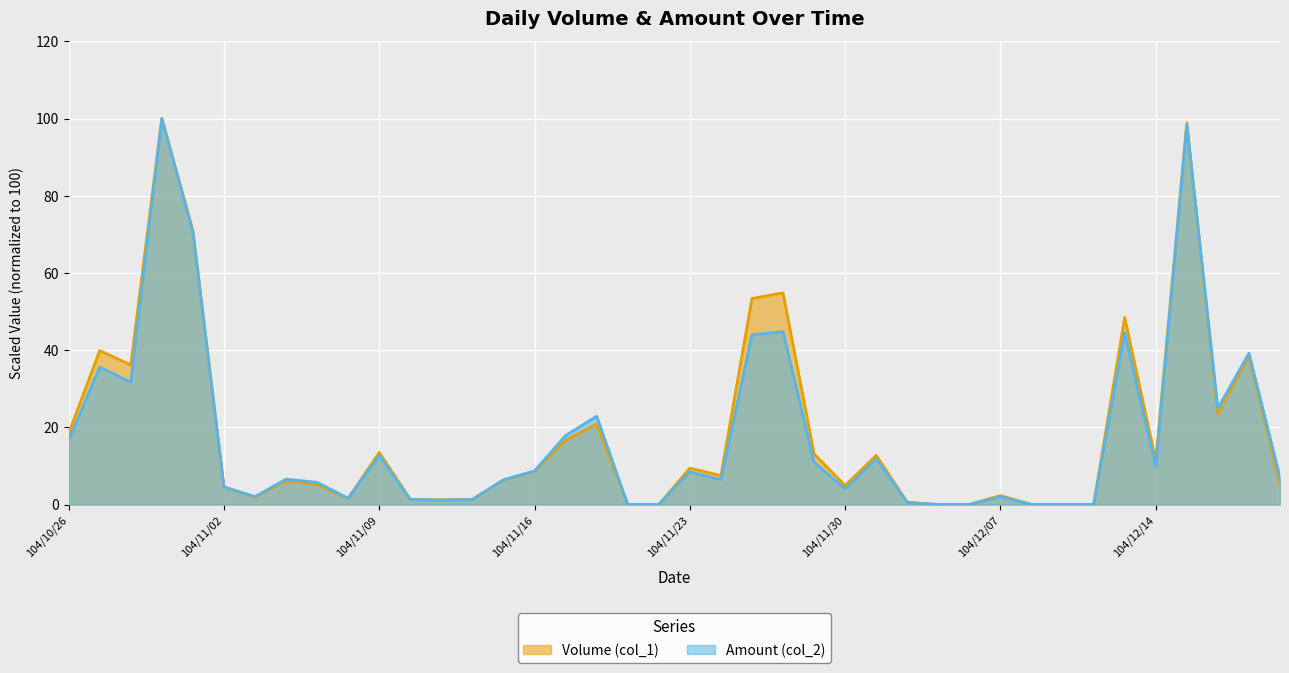

The value of Volume (col_1) at 104/10/29 is 170.8. True or false?

False